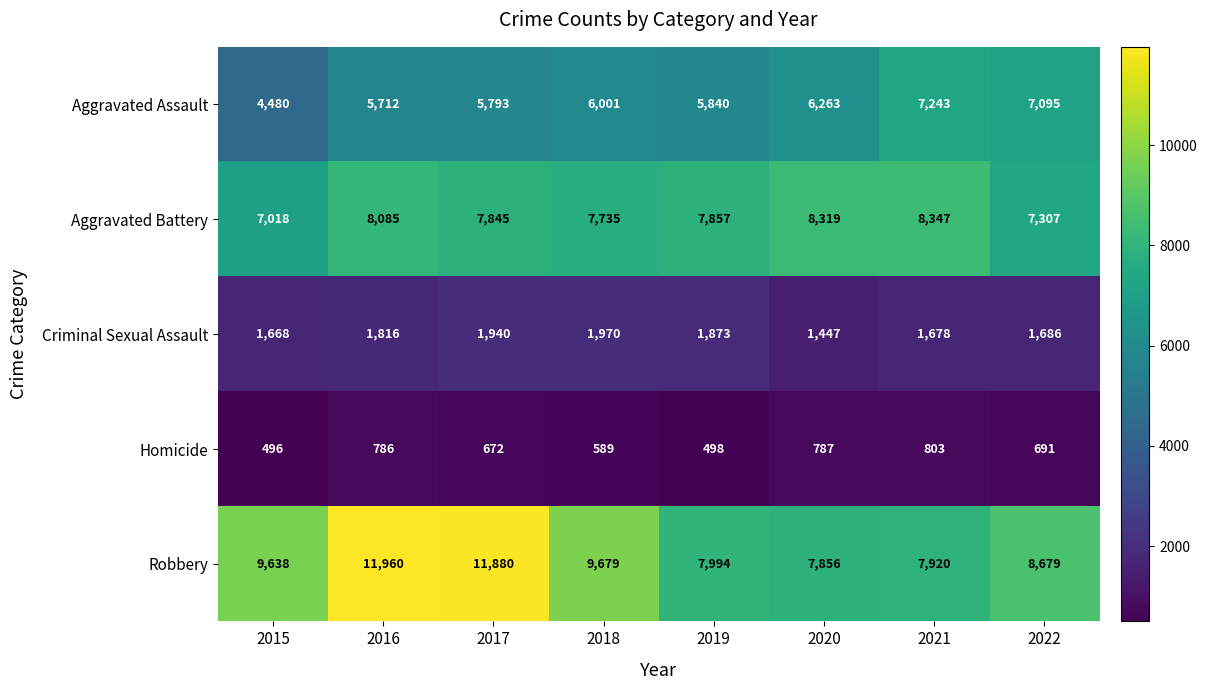

Which label corresponds to the largest value in the chart?

2016